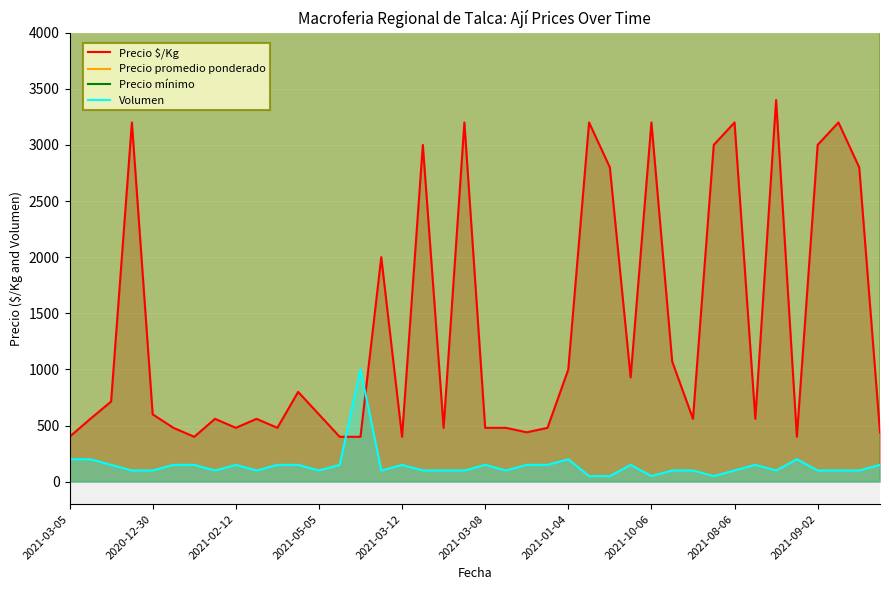

How many times do Precio $/Kg and Volumen cross each other?

2